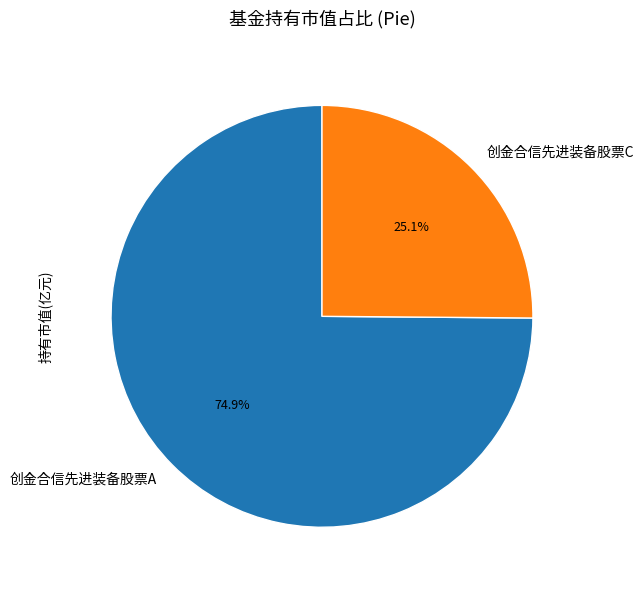

Rank the categories by value from highest to lowest.

创金合信先进装备股票A, 创金合信先进装备股票C